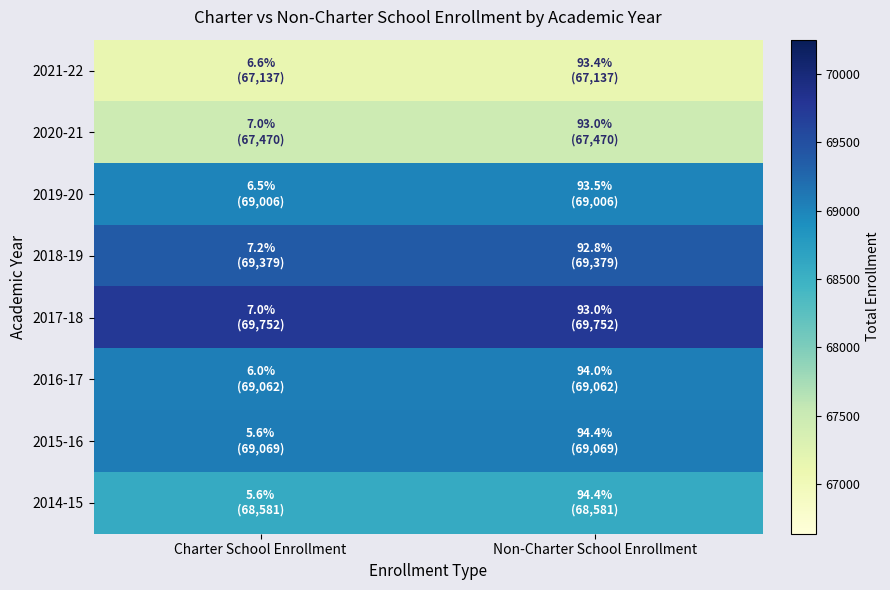

Rank the series by their maximum value, from highest to lowest.

2017-18, 2018-19, 2015-16, 2016-17, 2019-20, 2014-15, 2020-21, 2021-22